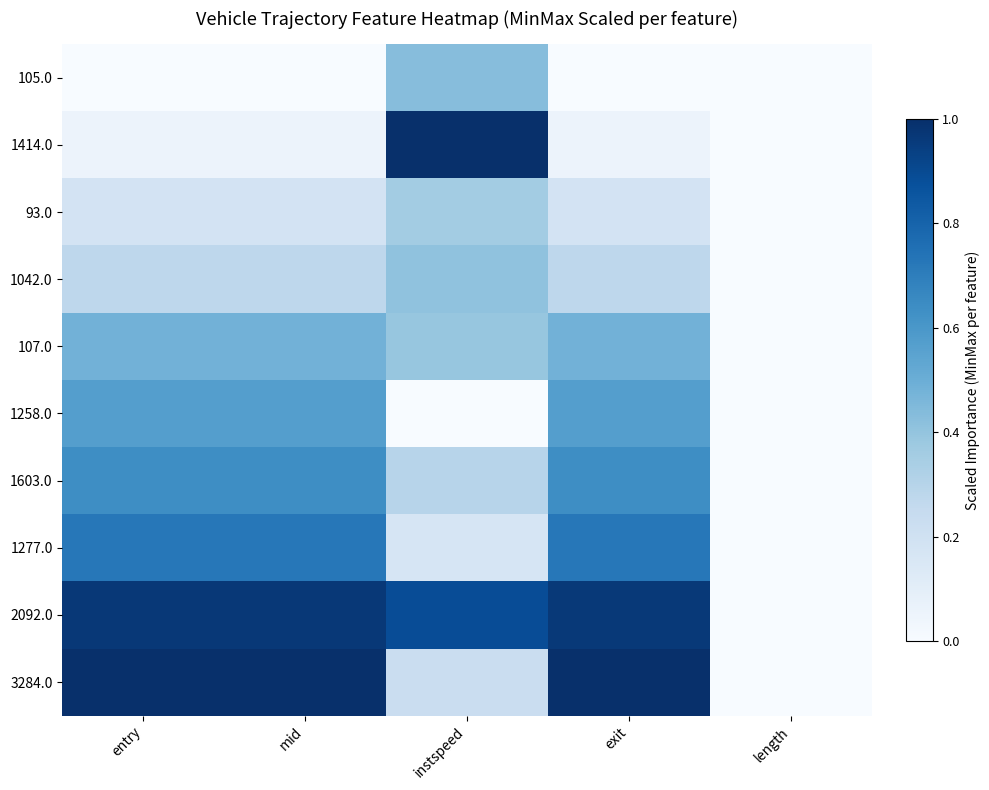

What is the spread (max minus min) of values at instspeed?

1.0